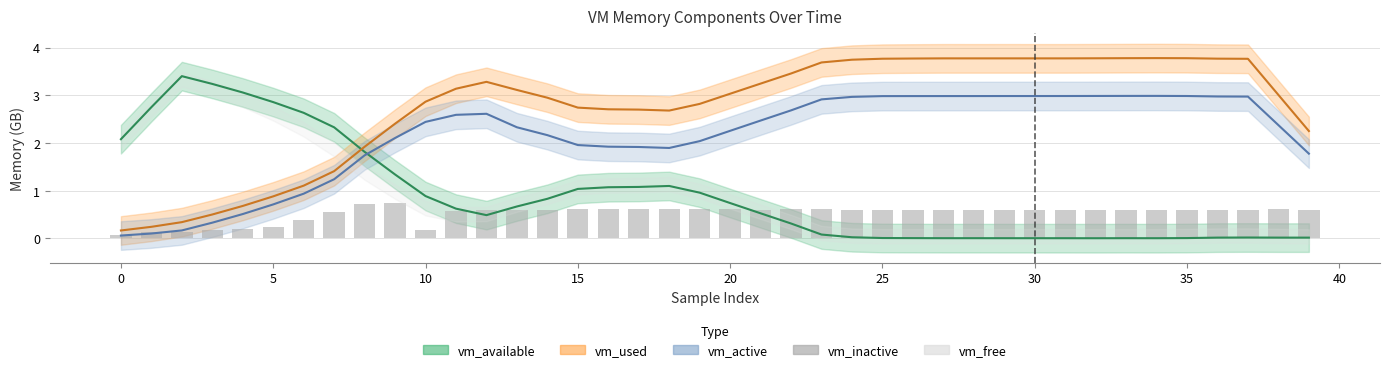

The chart shows a value of 0.1 at 11. True or false?

False